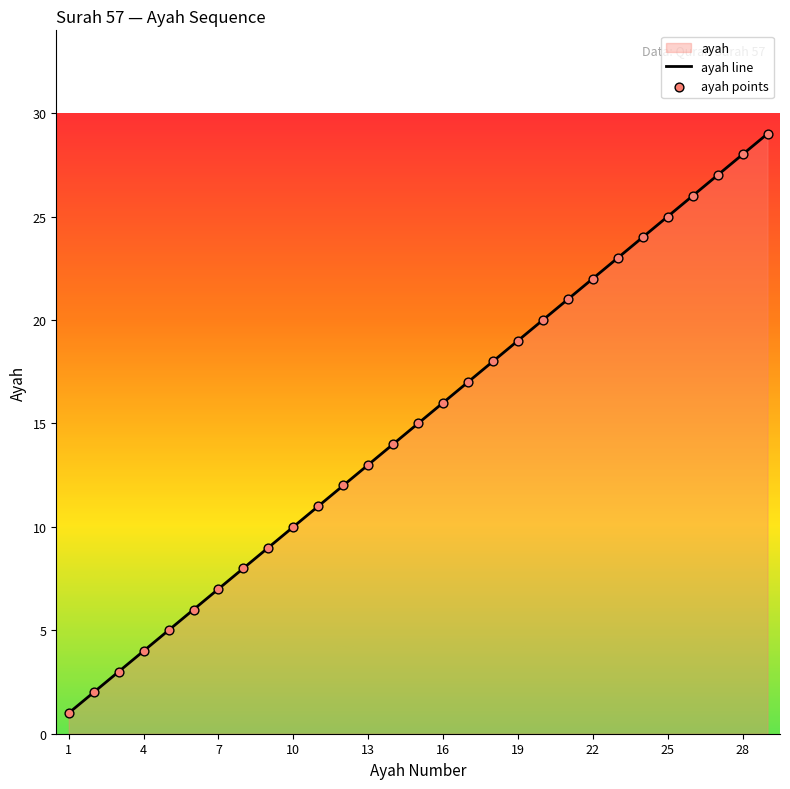

What is the ratio of the value at 5 to the value at 26?

0.2